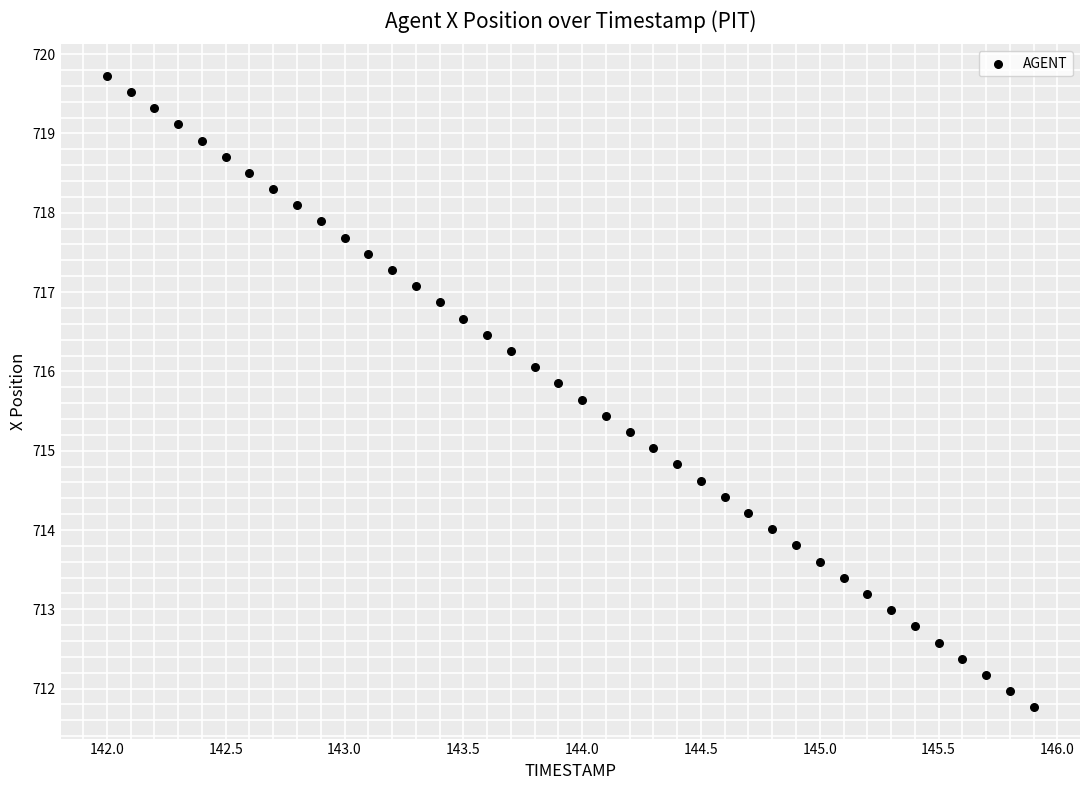

What is the range of X values (max minus min)?

3.9